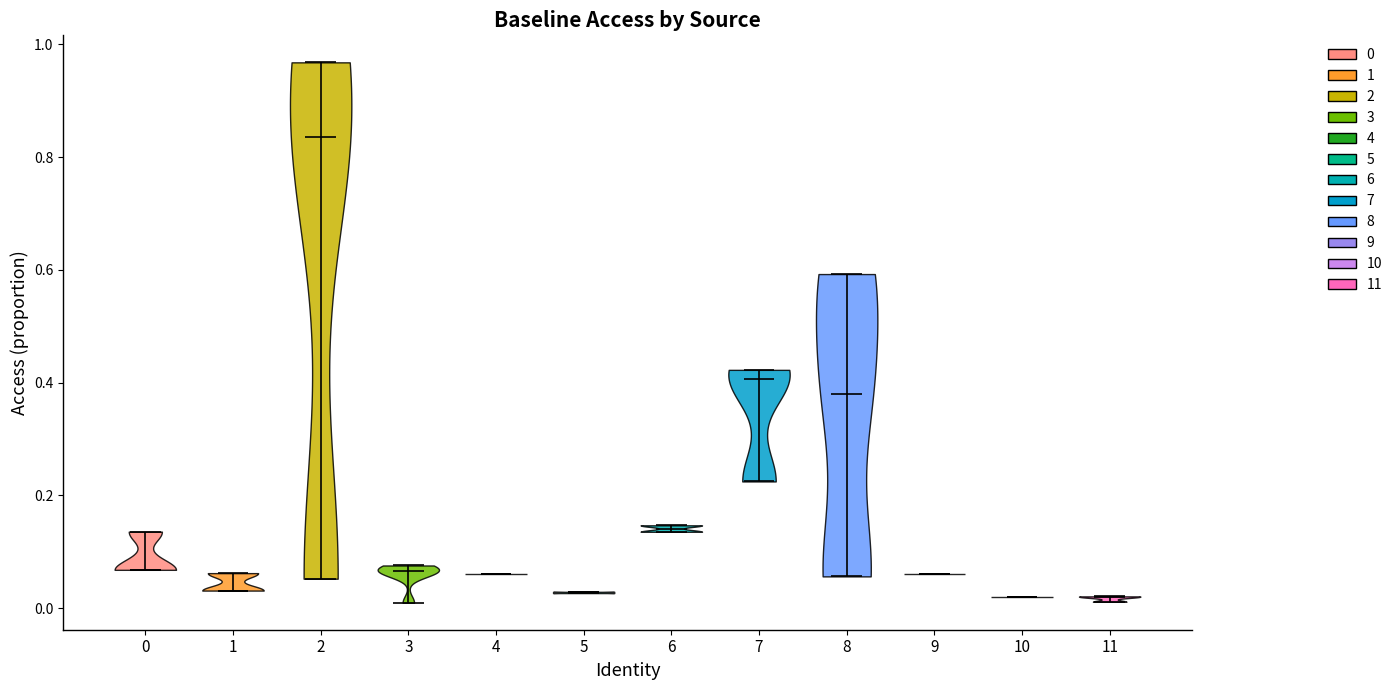

Reading left to right, read every violin against the y-axis: where its median line is, and the lowest and highest points it reaches. The values are not printed on the chart, so give them approximately, as read against the axis.

0: median line 0.06, lowest point 0.06, highest point 0.14
1: median line 0.04, lowest point 0.04, highest point 0.06
2: median line 0.84, lowest point 0.06, highest point 0.96
3: median line 0.06, lowest point 0.00, highest point 0.08
4: median line 0.06, lowest point 0.06, highest point 0.06
5: median line 0.02, lowest point 0.02, highest point 0.02
6: median line 0.14, lowest point 0.14, highest point 0.14
7: median line 0.40, lowest point 0.22, highest point 0.42
8: median line 0.38, lowest point 0.06, highest point 0.60
9: median line 0.06, lowest point 0.06, highest point 0.06
10: median line 0.02, lowest point 0.02, highest point 0.02
11: median line 0.02, lowest point 0.02, highest point 0.02